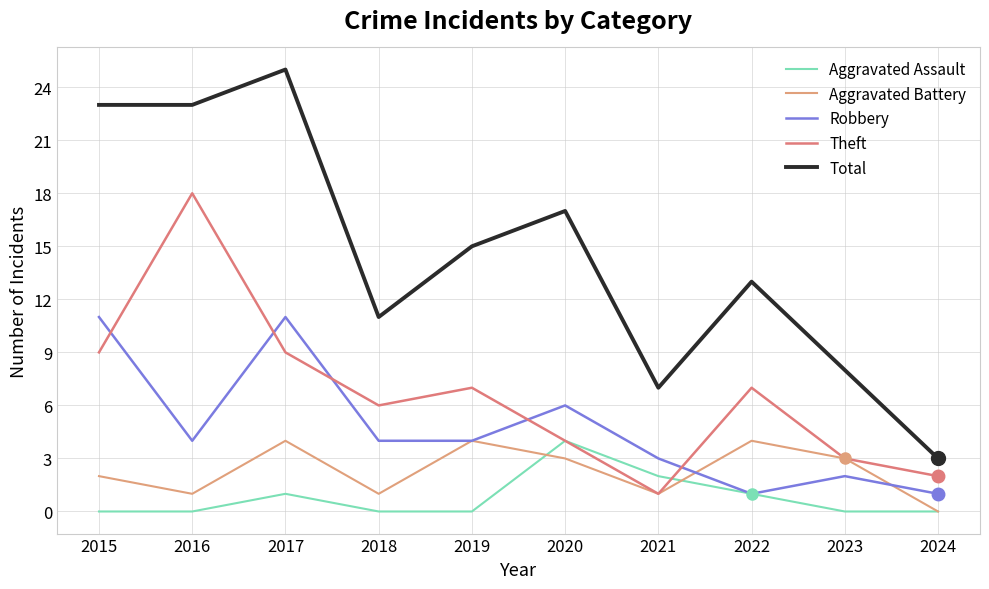

Between 2016 and 2015, which is larger?

2016